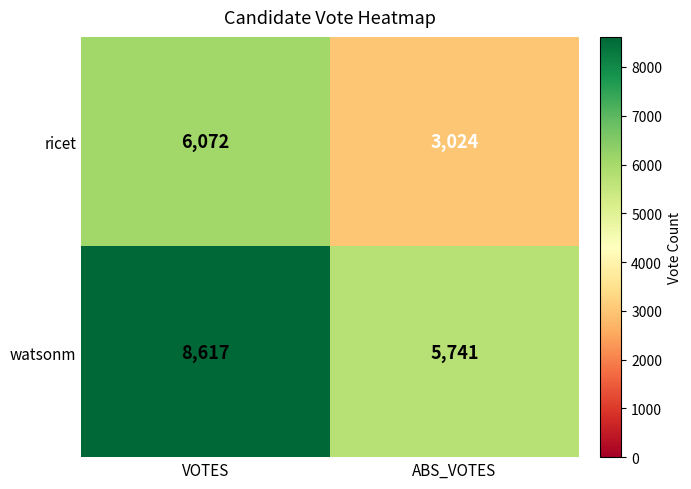

Between VOTES and ABS_VOTES, which series saw the biggest shift?

ricet